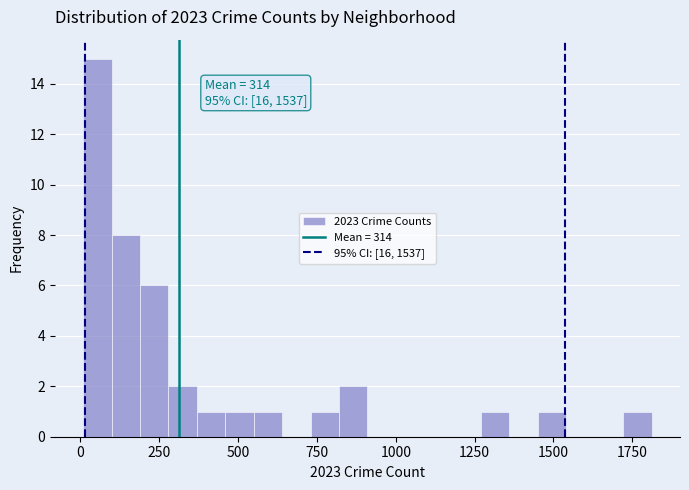

Read against the x-axis, roughly where is the centre of the tallest bar?

50